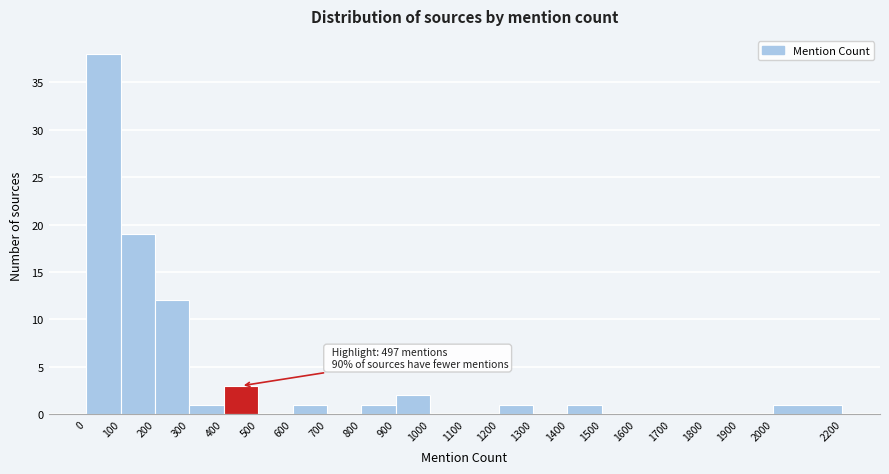

Which range on the x-axis has the tallest bar?

0 to 100